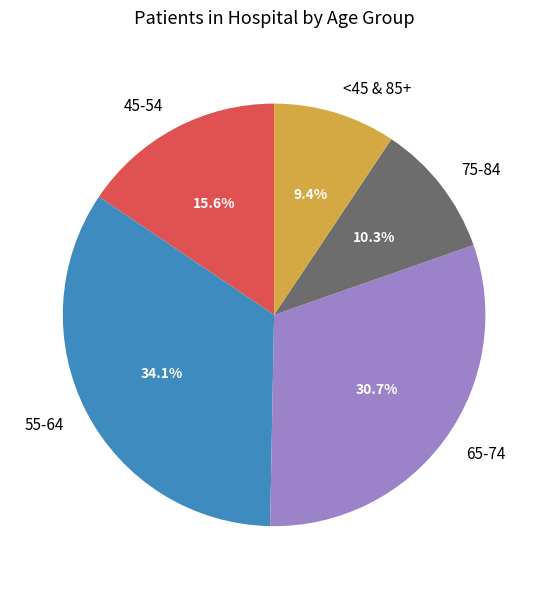

Combined, do 55-64 and 65-74 account for over 50%?

Yes